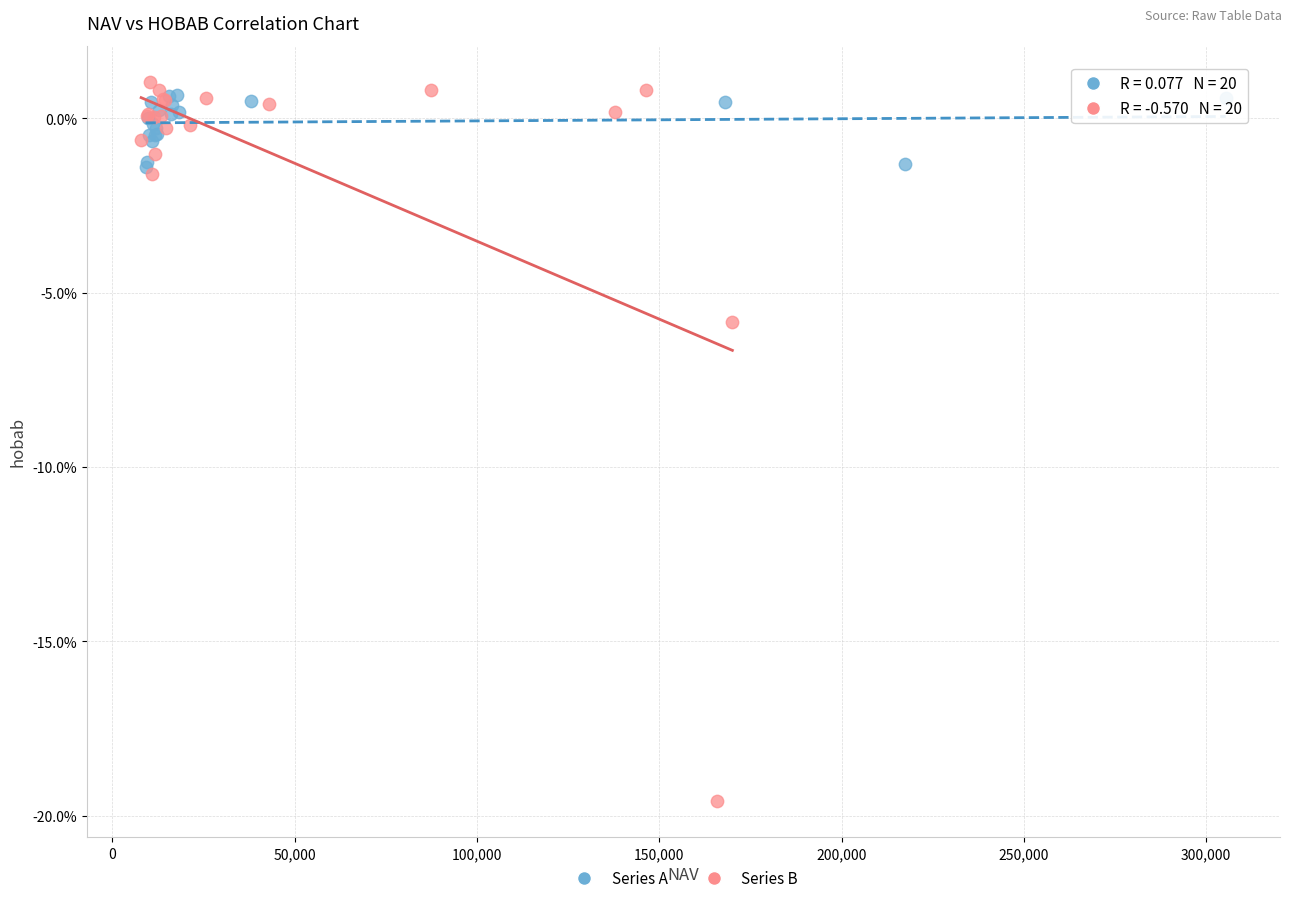

Which series reaches the minimum Y coordinate?

Series B